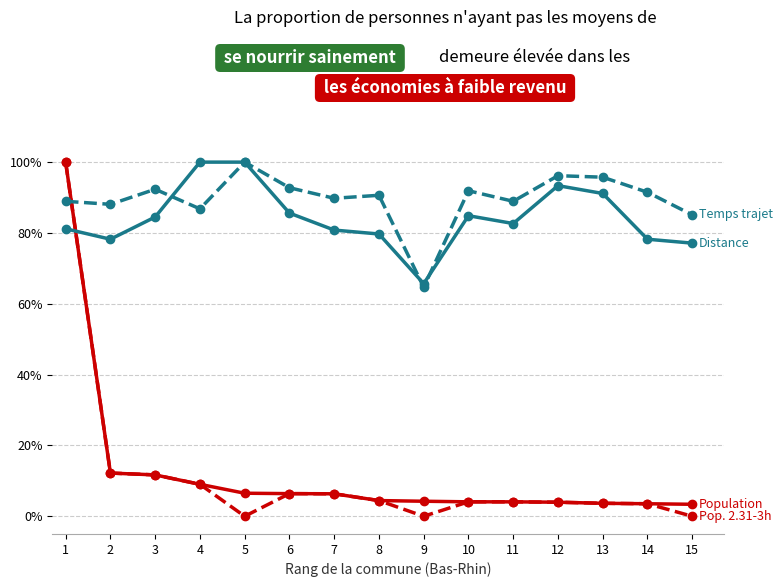

What is the total value across all series at 7?

183.3